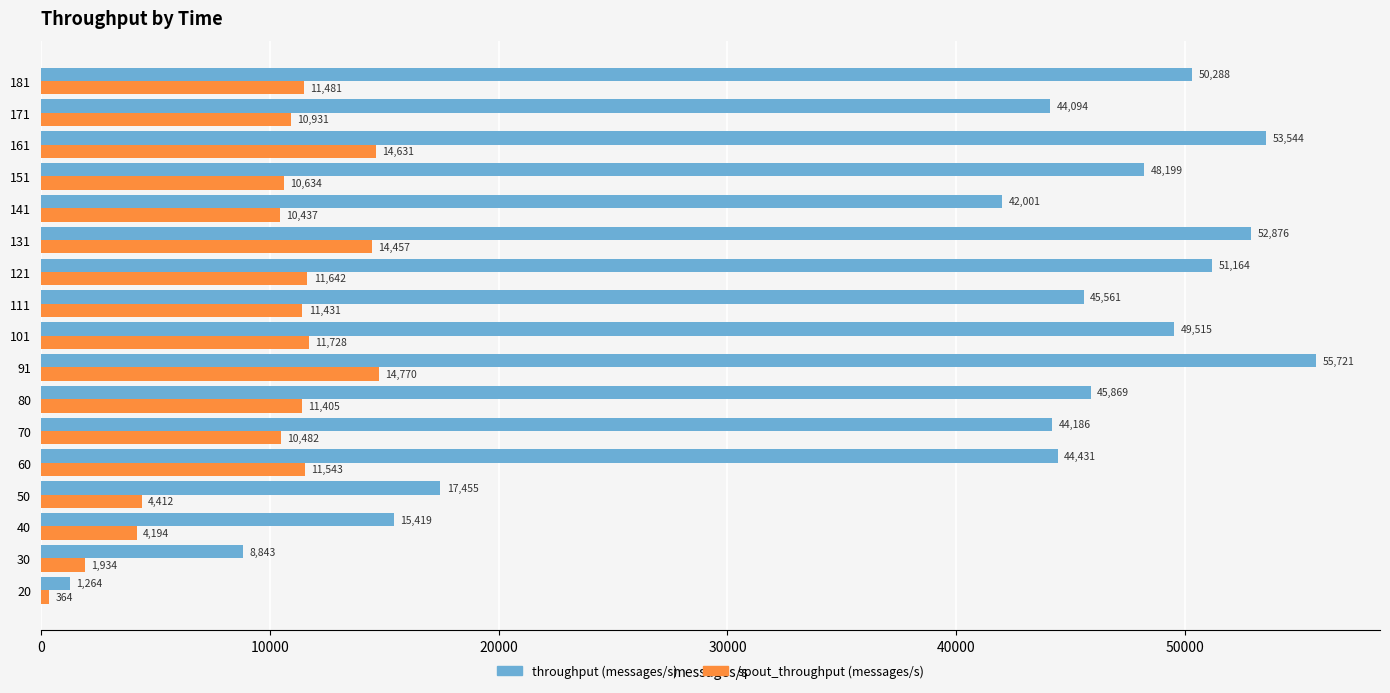

At which category is the sum across all series the highest?

91